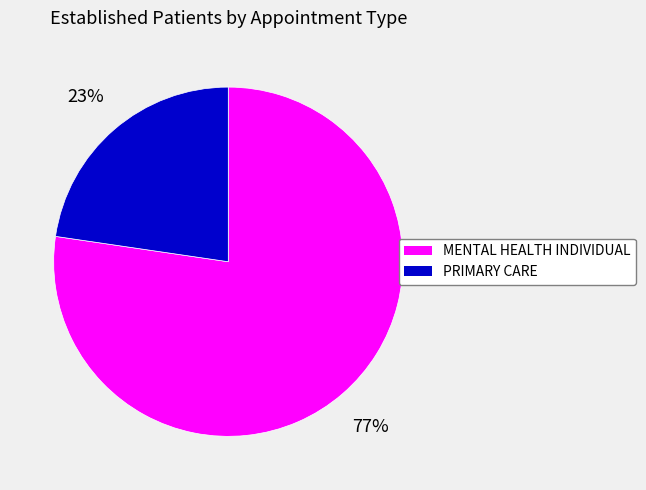

Is it true that MENTAL HEALTH INDIVIDUAL is 62% of the pie?

False